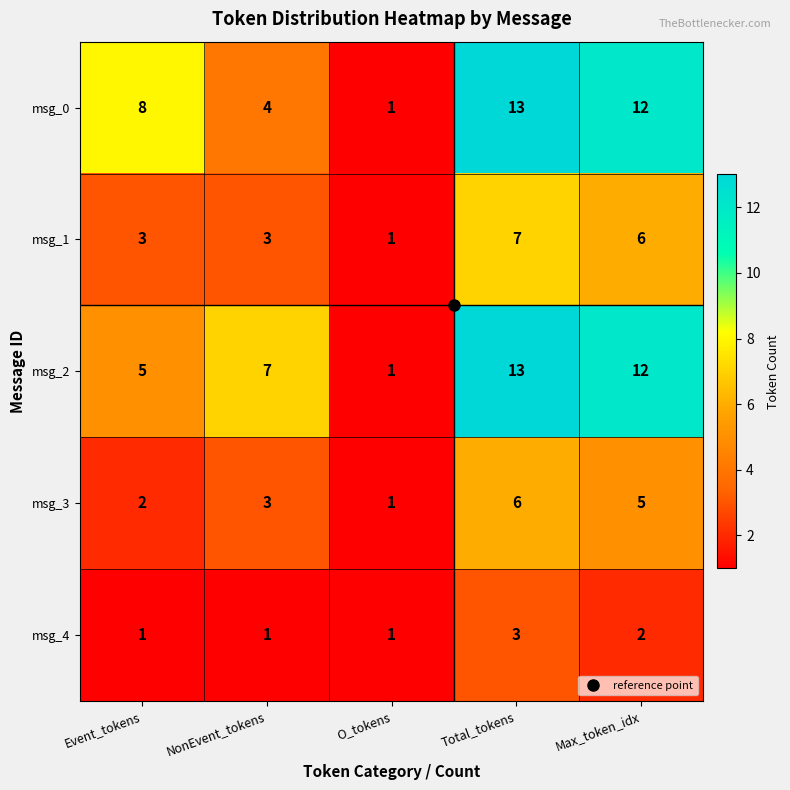

At which label is msg_4 closest to 2?

Max_token_idx